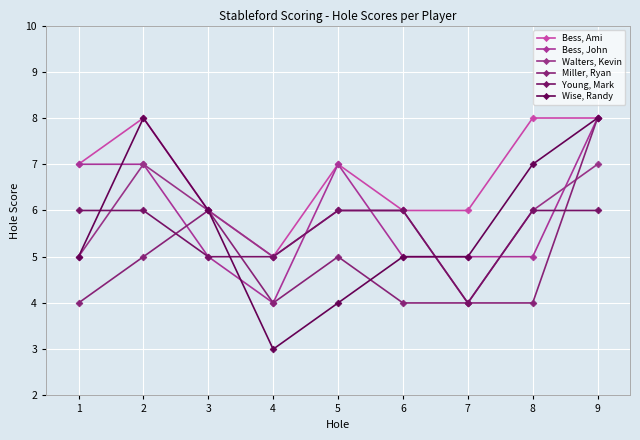

What is the value of the Miller, Ryan point at the 8th from the left?

4